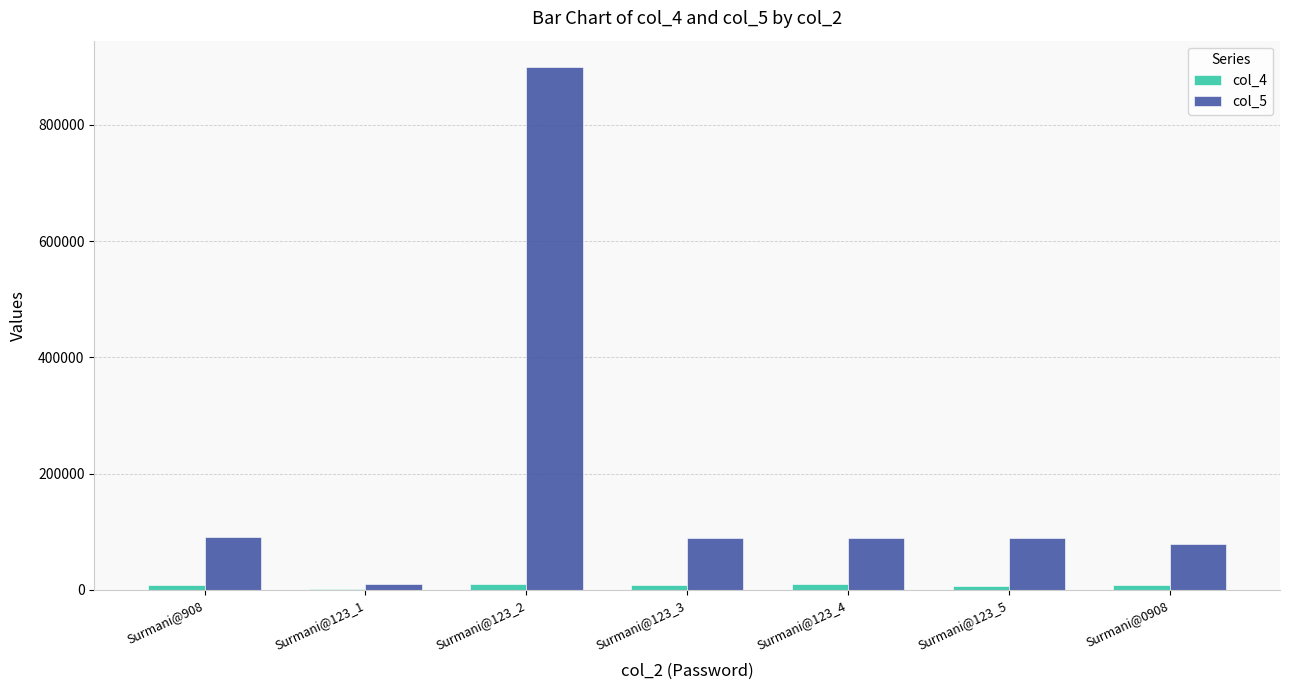

Which category has the highest value in the col_5 series?

Surmani@123_2